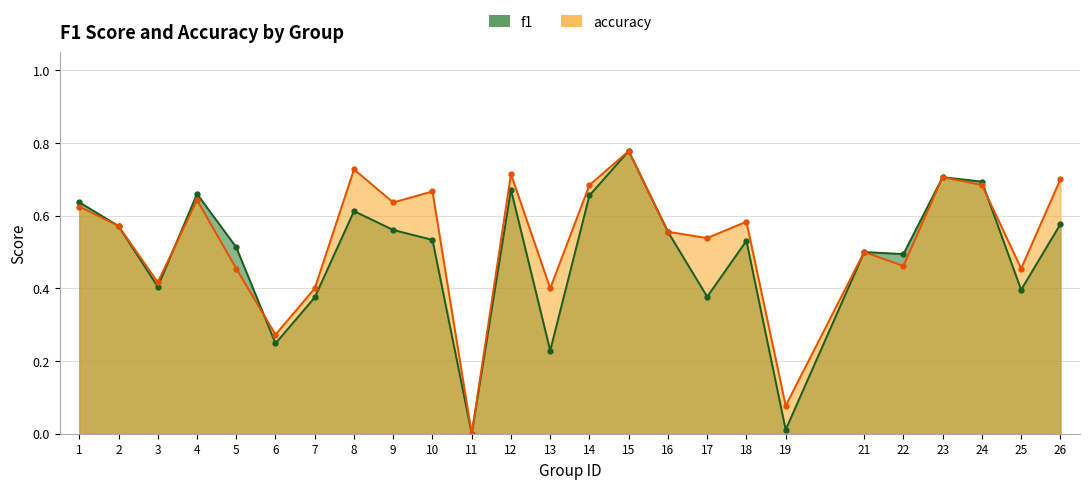

What is the value of the accuracy point at the 21st from the left?

0.5